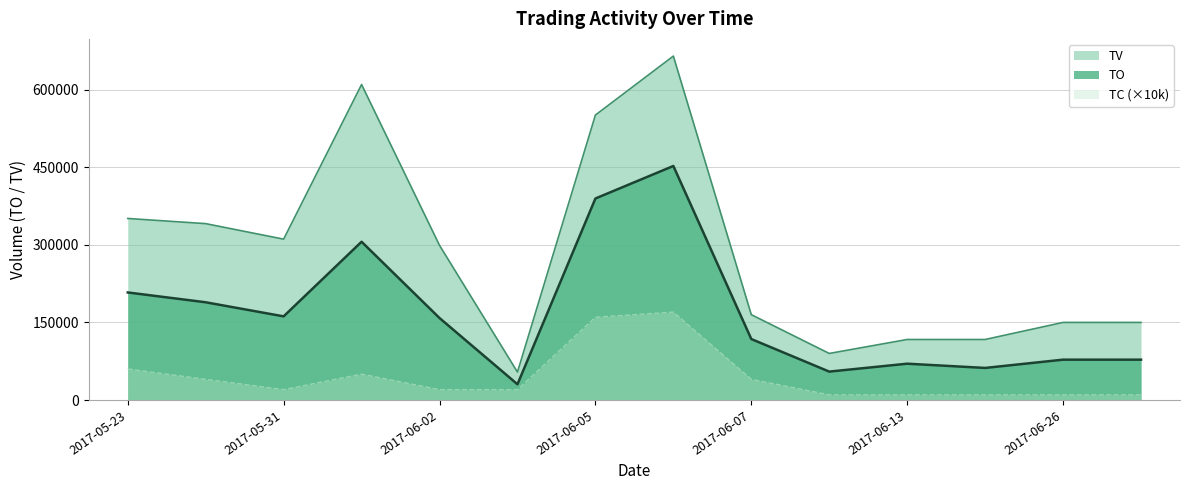

List the labels in order of TO value, largest first.

2017-06-06, 2017-06-05, 2017-06-01, 2017-05-23, 2017-05-24, 2017-05-31, 2017-06-02, 2017-06-07, 2017-06-26, 2017-06-27, 2017-06-13, 2017-06-14, 2017-06-08, 2017-06-03